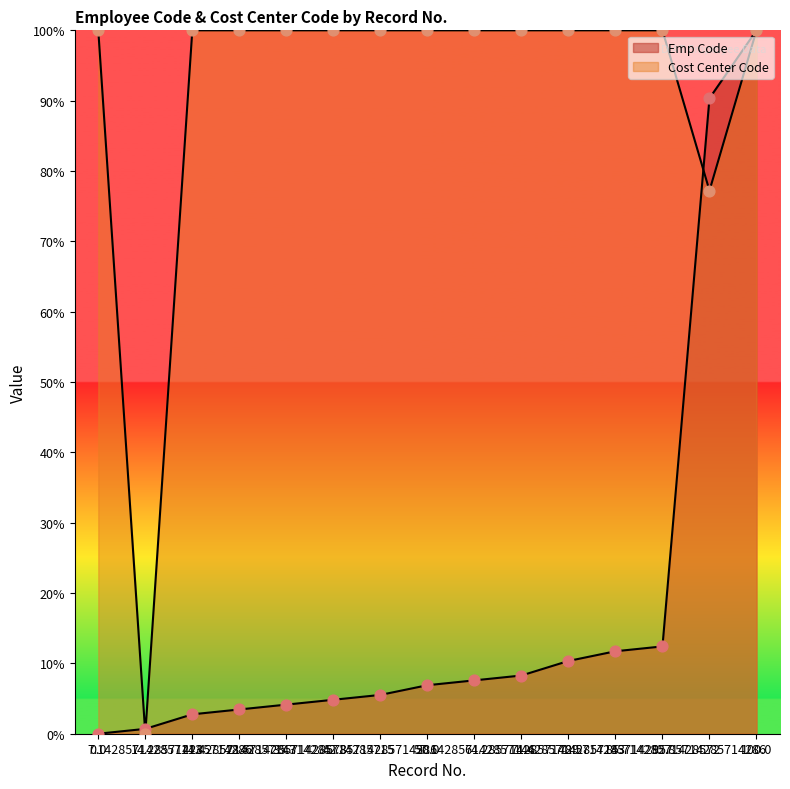

Is the value of Emp Code at 21.42857142857143 greater than the value of Cost Center Code at 78.57142857142857?

No